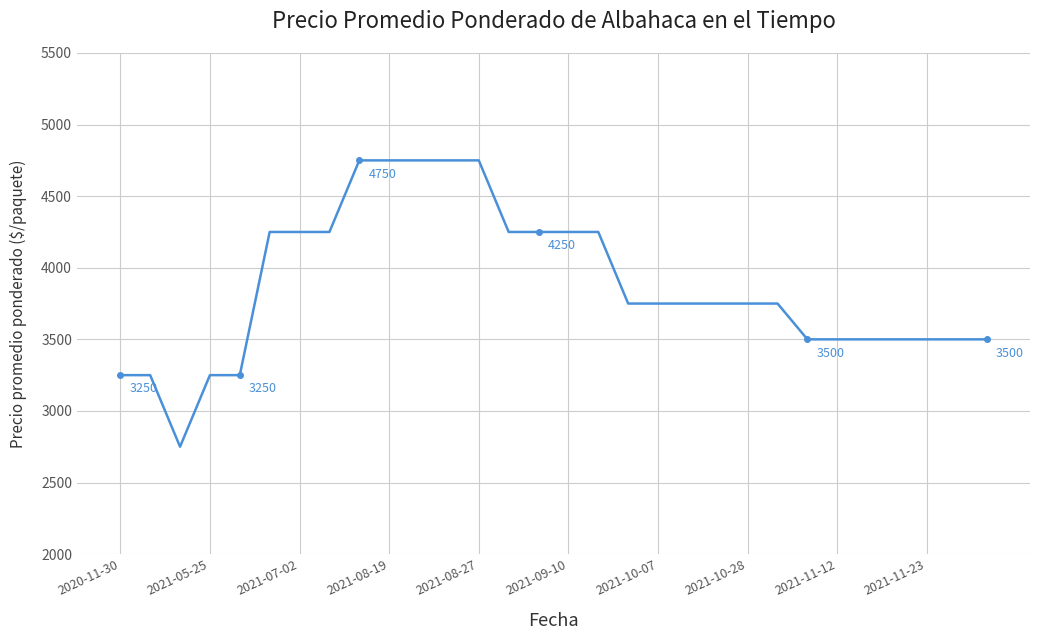

Is this an area chart (filled region under the line)?

No